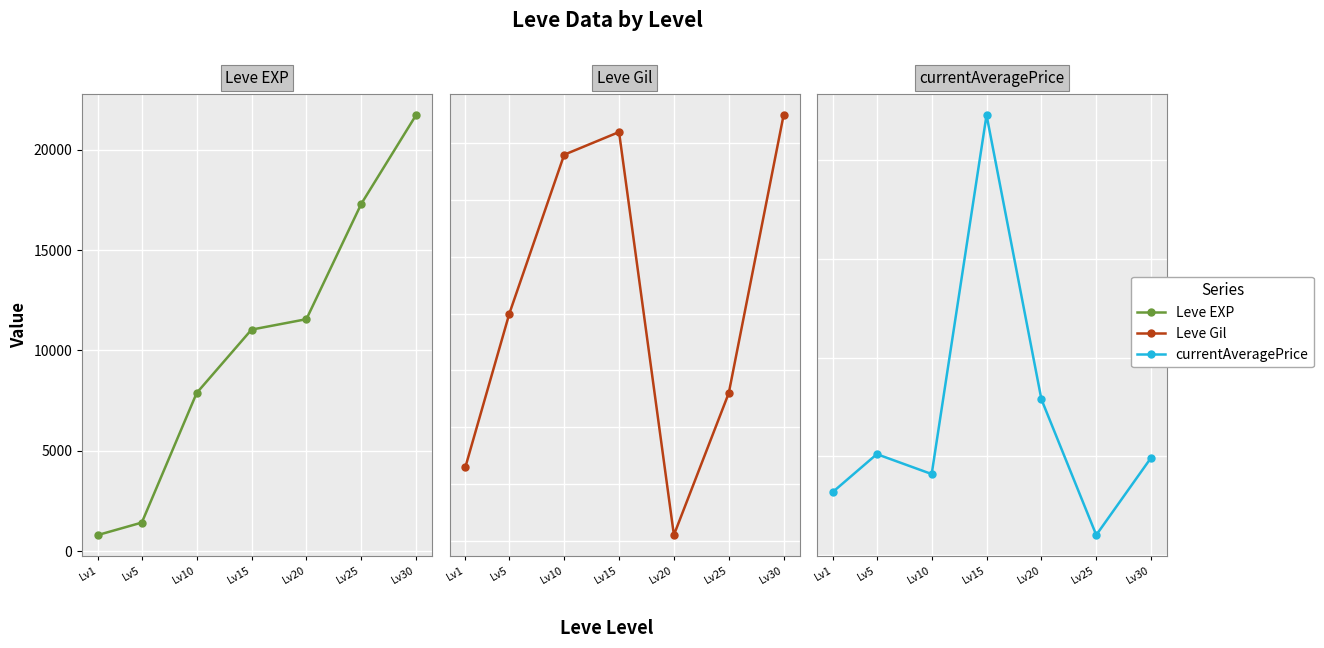

Reading left to right, what are all the values shown in this chart?

Leve EXP: 800.0	1420.0	7880.0	11040.0	11560.0	17310.0	21740.0
Leve Gil: 113.0	140.0	168.0	172.0	101.0	126.0	175.0
currentAveragePrice: 640.5	1022.5	820.8	4456.9	1578.1	203.7	986.6